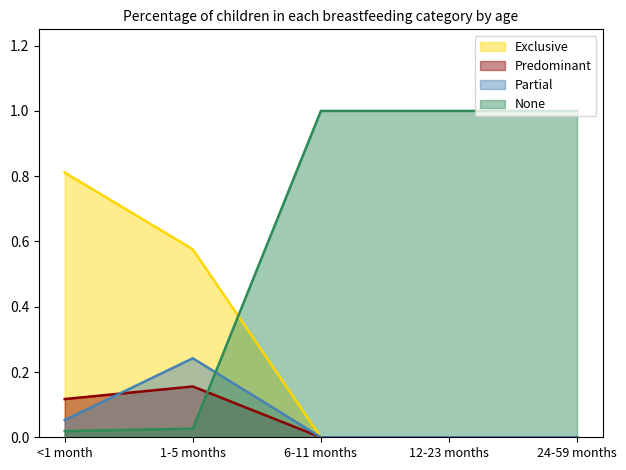

What is the difference between the maximum and minimum values in the Partial series?

0.2